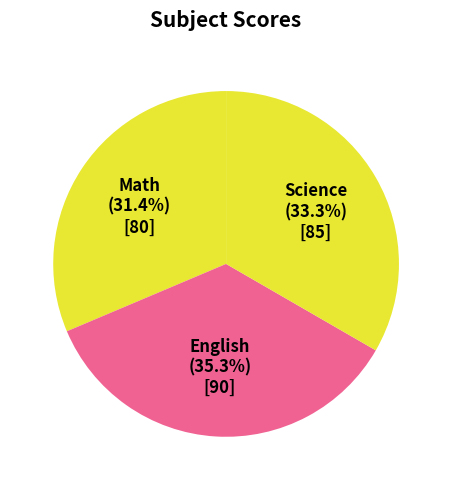

Which category has the biggest portion of the pie?

English